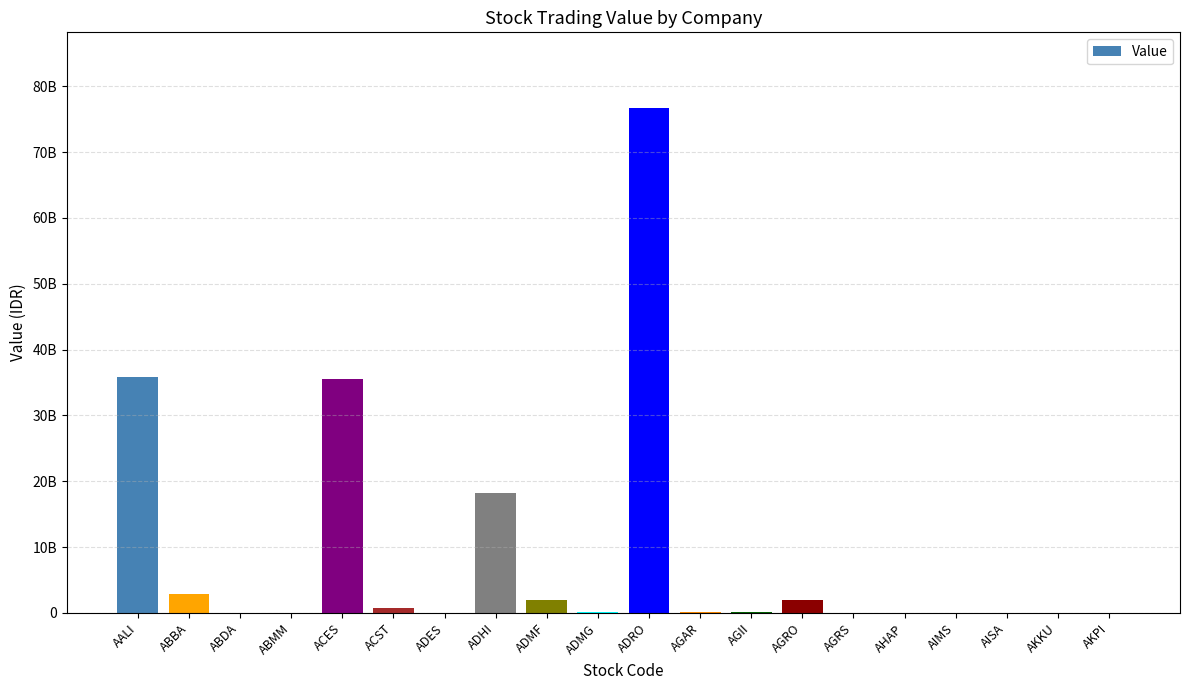

How many data points are less than 123980000?

10